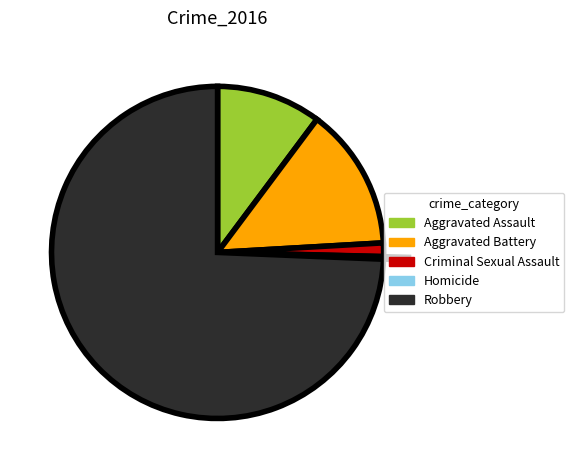

Is the sum of Aggravated Battery and Robbery greater than half?

Yes